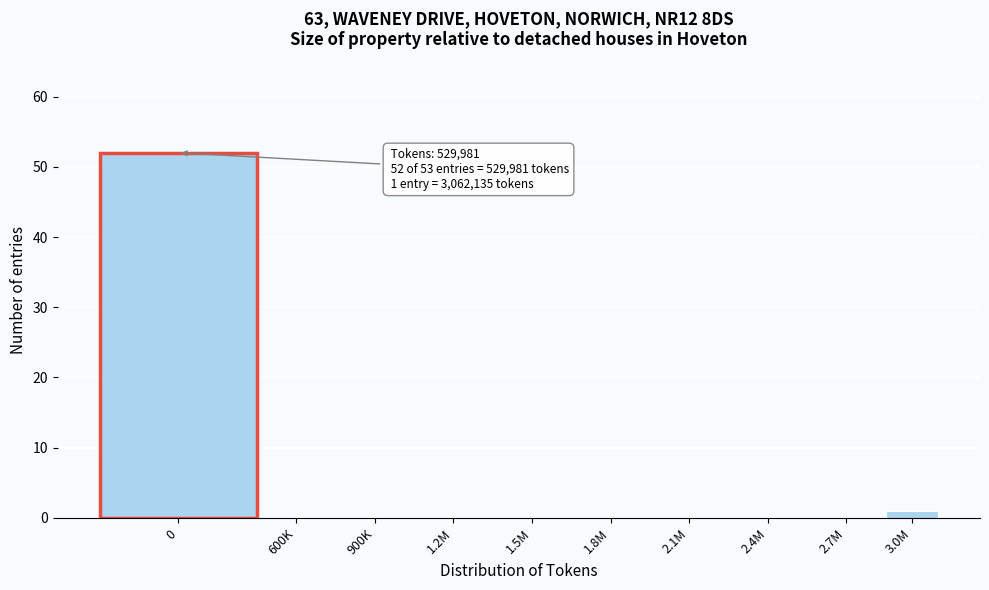

Reading left to right, what are all the values shown in this chart?

0=52	600K=0	900K=0	1.2M=0	1.5M=0	1.8M=0	2.1M=0	2.4M=0	2.7M=0	3.0M=1